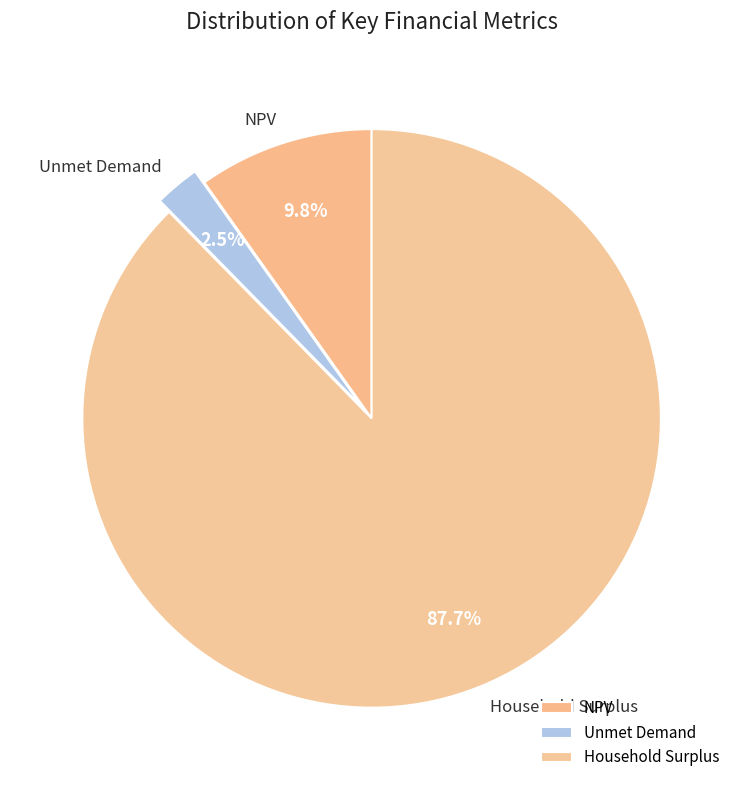

Rank the categories by value from highest to lowest.

Household Surplus, NPV, Unmet Demand